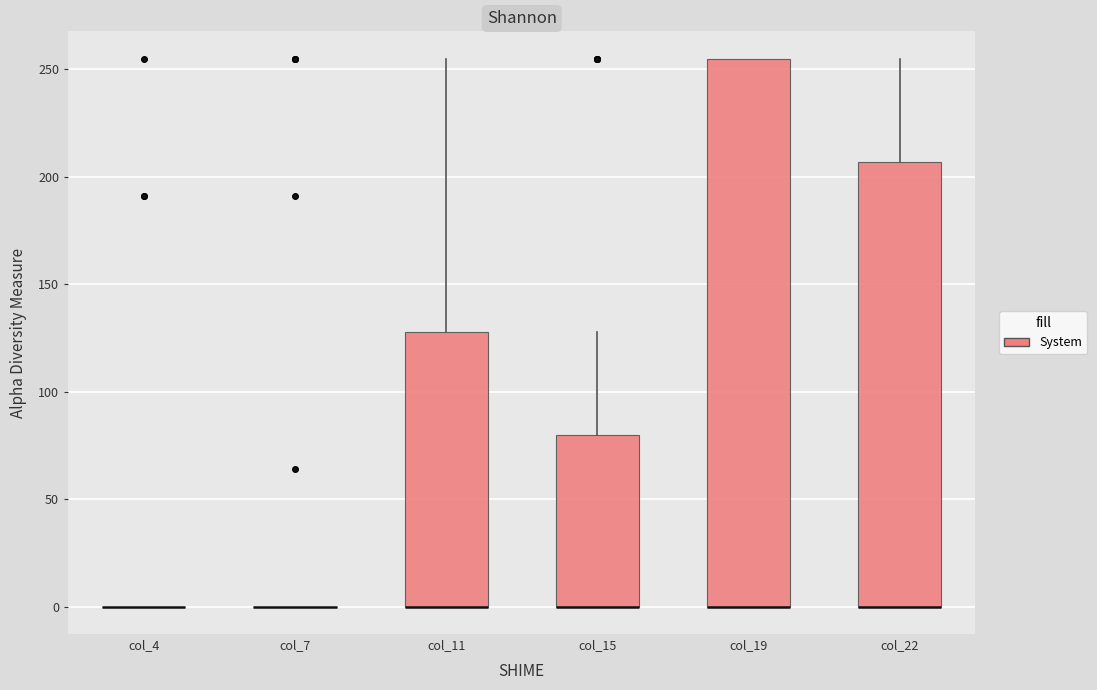

Reading left to right, transcribe this box plot: for each box, give where its median line is, the range the box spans, and where its two whiskers end, as read against the y-axis. The values are not printed on the chart, so give them approximately, as read against the axis.

col_4: box collapsed to a line at 0, whiskers 0 to 0
col_7: box collapsed to a line at 0, whiskers 0 to 0
col_11: median 0 (drawn on the box's lower edge), box 0 to 130, whiskers 0 to 255
col_15: median 0 (drawn on the box's lower edge), box 0 to 80, whiskers 0 to 130
col_19: median 0 (drawn on the box's lower edge), box 0 to 255, whiskers 0 to 255
col_22: median 0 (drawn on the box's lower edge), box 0 to 205, whiskers 0 to 255